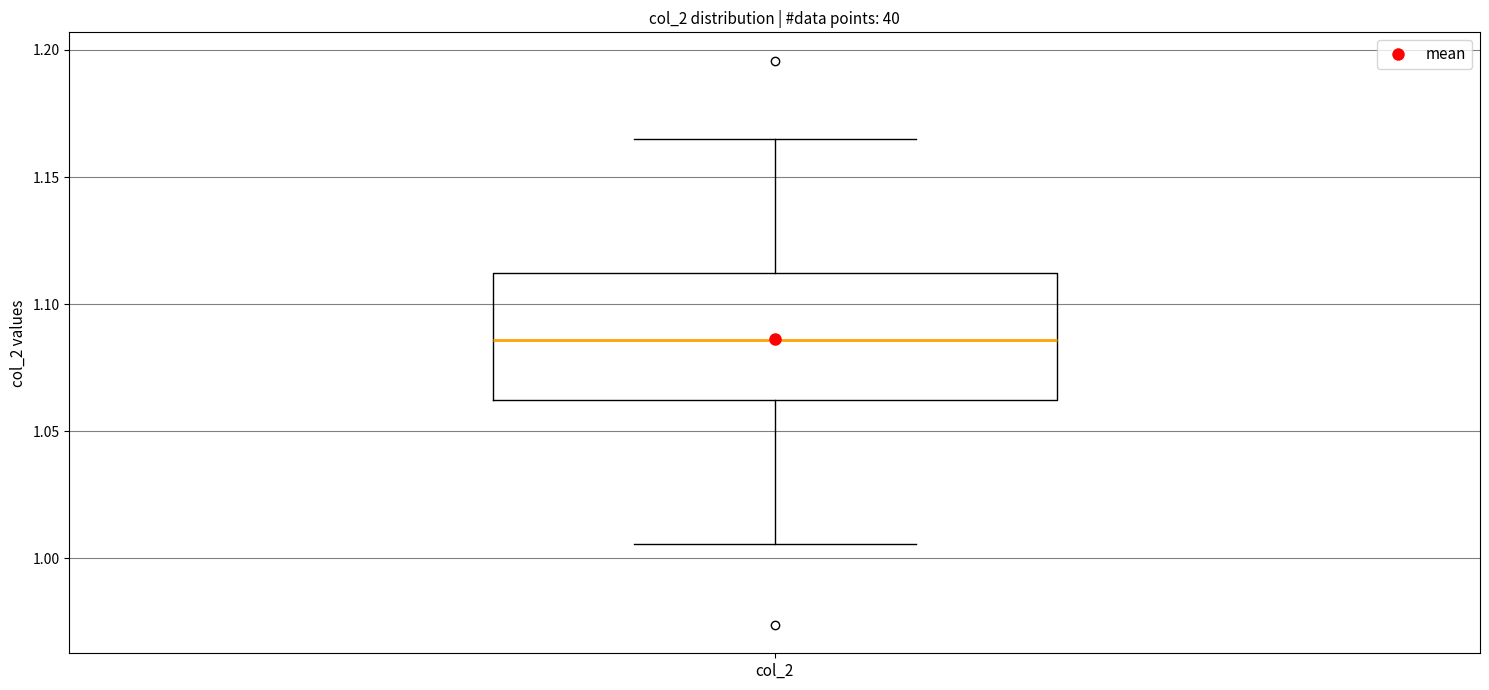

Transcribe this box plot: give where the median line is, the range the box spans, and where the two whiskers end, as read against the y-axis. The values are not printed on the chart, so give them approximately, as read against the axis.

median 1.085, box 1.060 to 1.110, whiskers 1.005 to 1.165